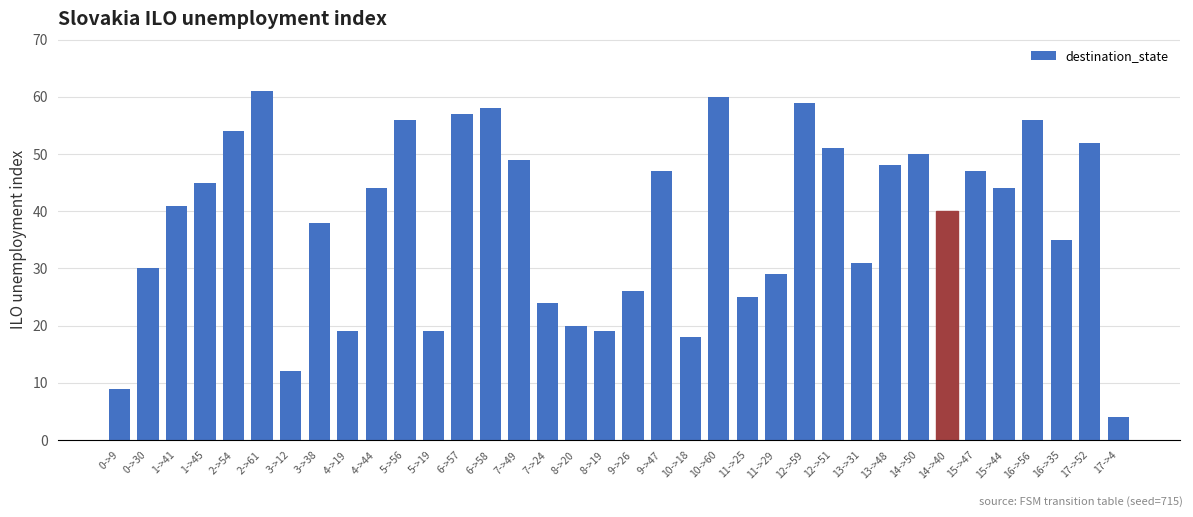

The chart shows a value of 70 at 14->40. True or false?

False